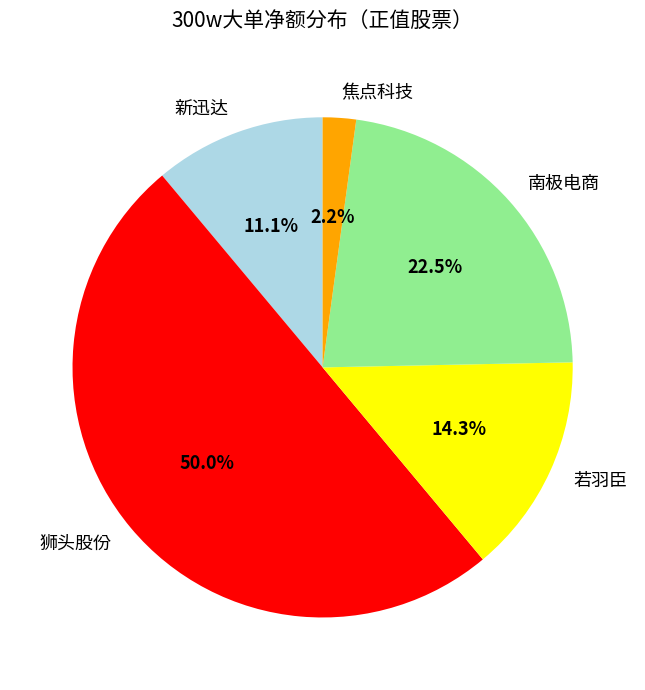

Count the number of slices in the pie.

5